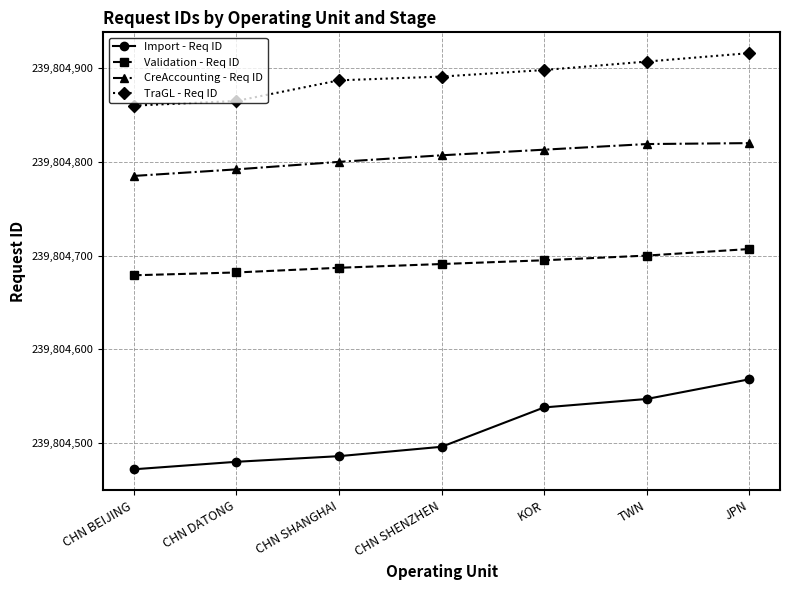

Rank the series by their average value, from highest to lowest.

TraGL - Req ID, CreAccounting - Req ID, Validation - Req ID, Import - Req ID